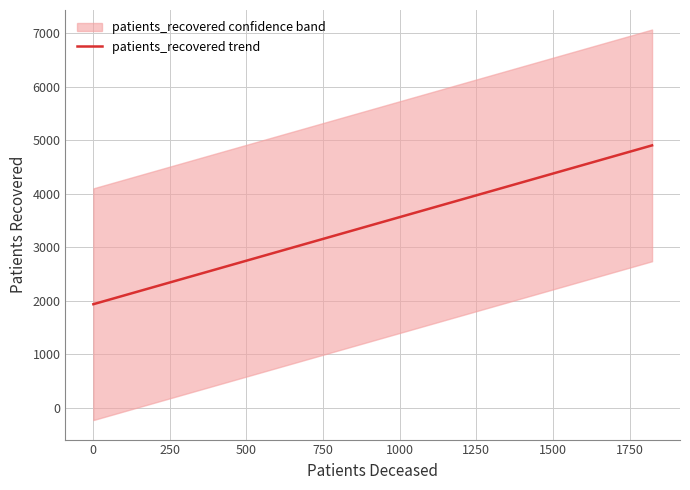

What position from the right is 750?

12